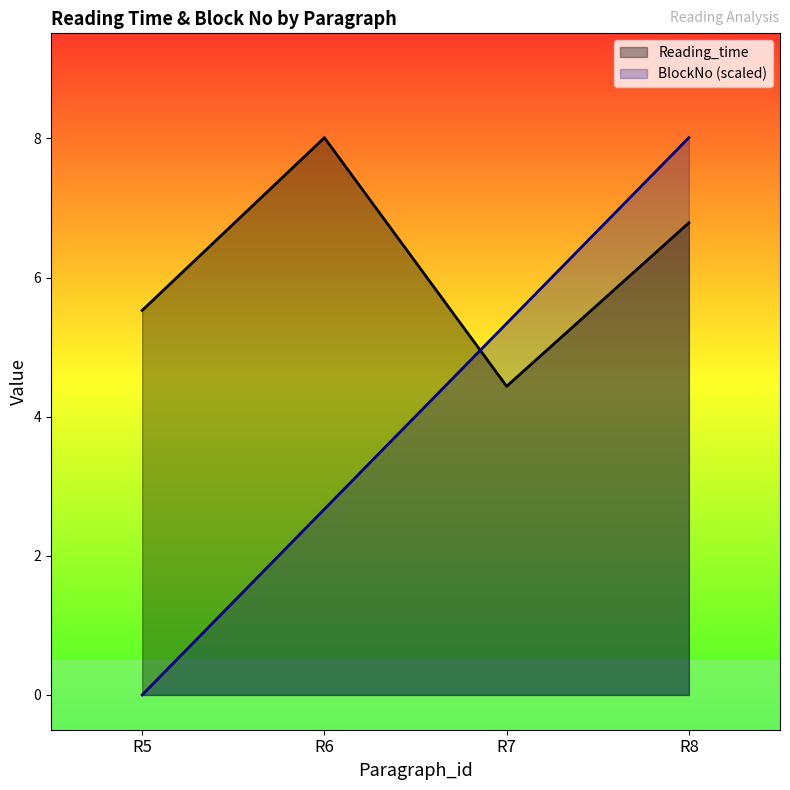

What are all the series names shown in the legend?

Reading_time, BlockNo (scaled)